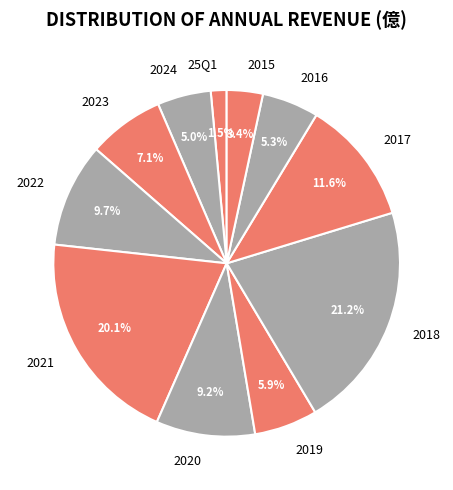

How many segments does this pie chart have?

11